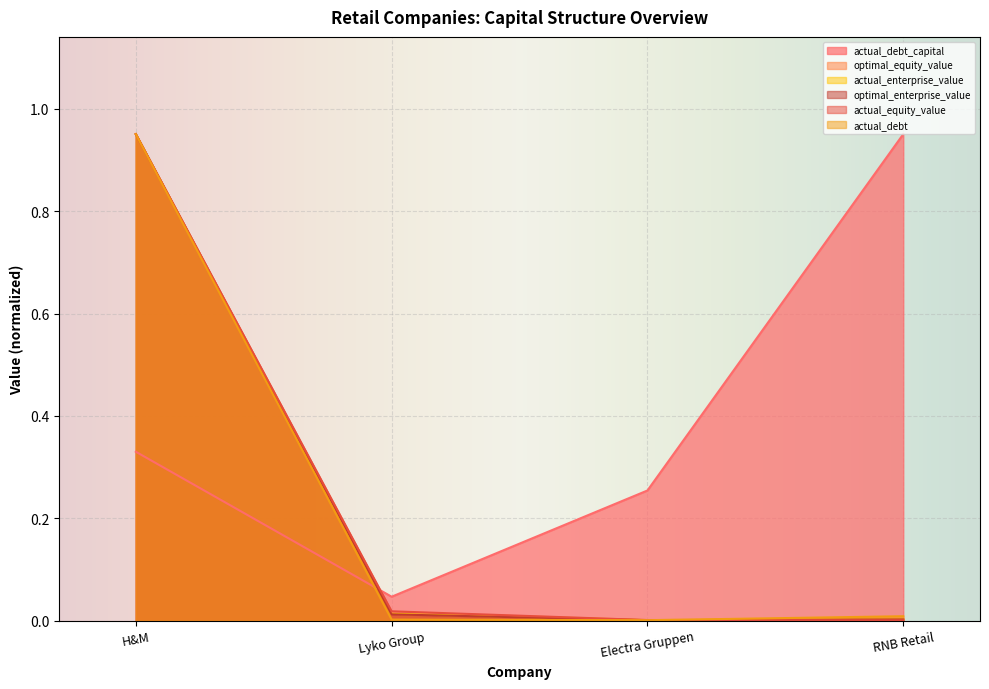

In actual_debt_capital, how many points are lower than both neighbors (excluding endpoints)?

1